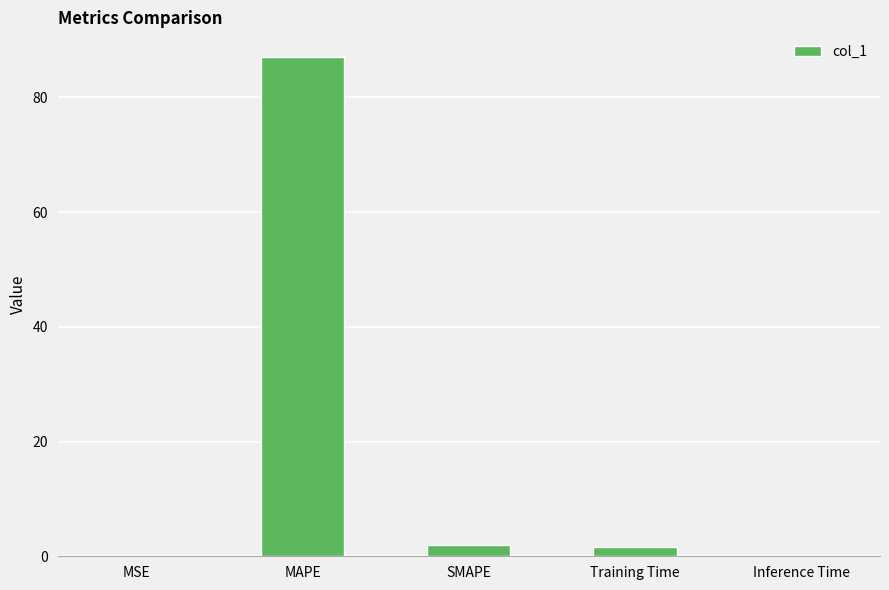

Does the chart contain stacked bars?

No